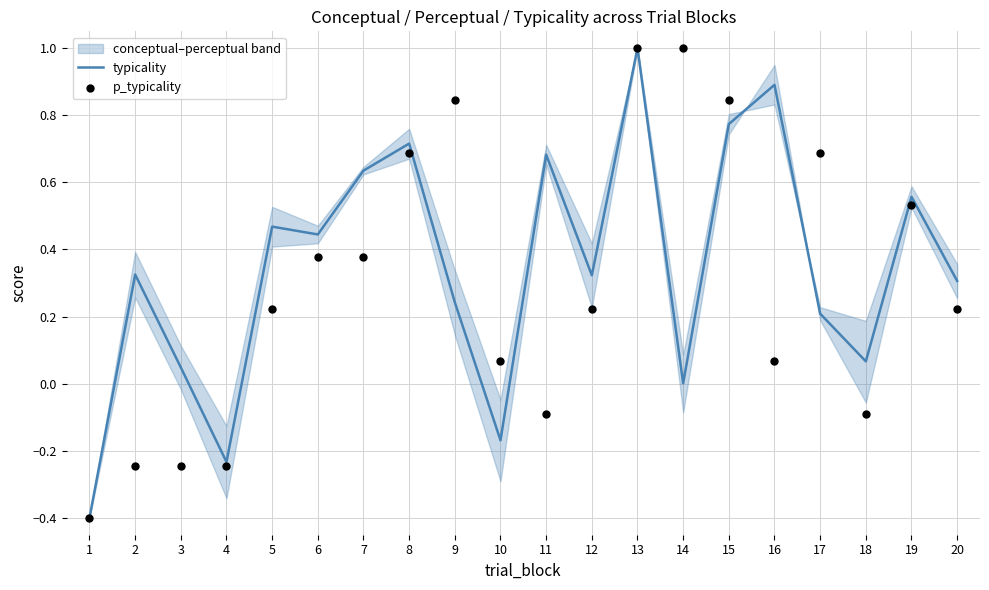

Is the value of p_typicality at 13 greater than the value of typicality at 15?

Yes